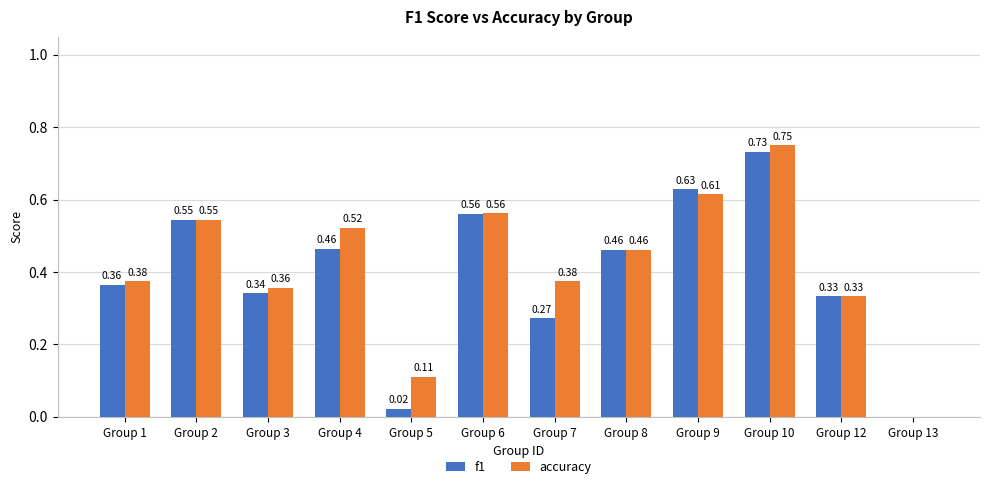

Which series changed the most between Group 5 and Group 6?

f1